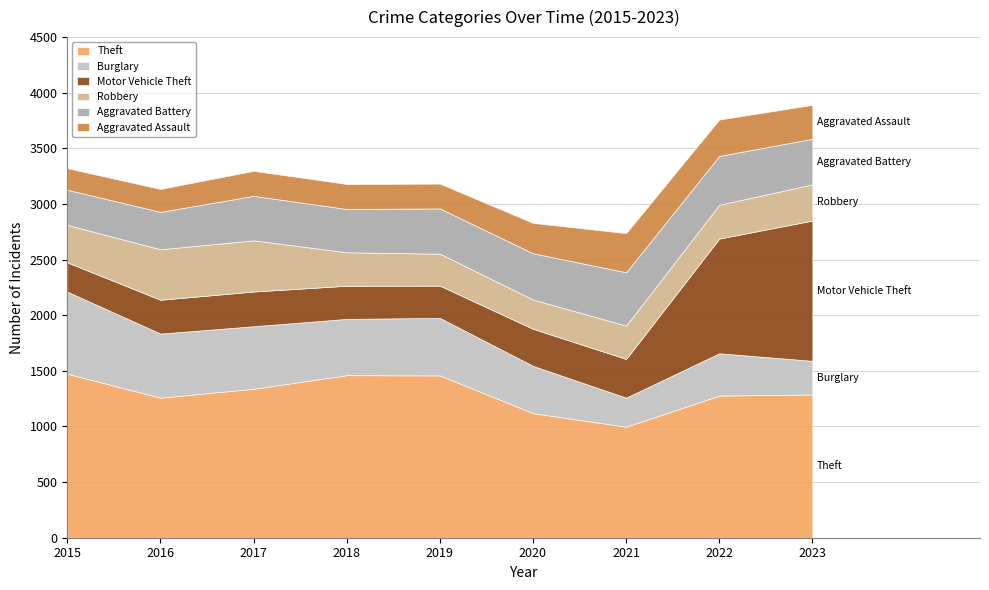

Which has a higher value, 2016 or 2023?

2023